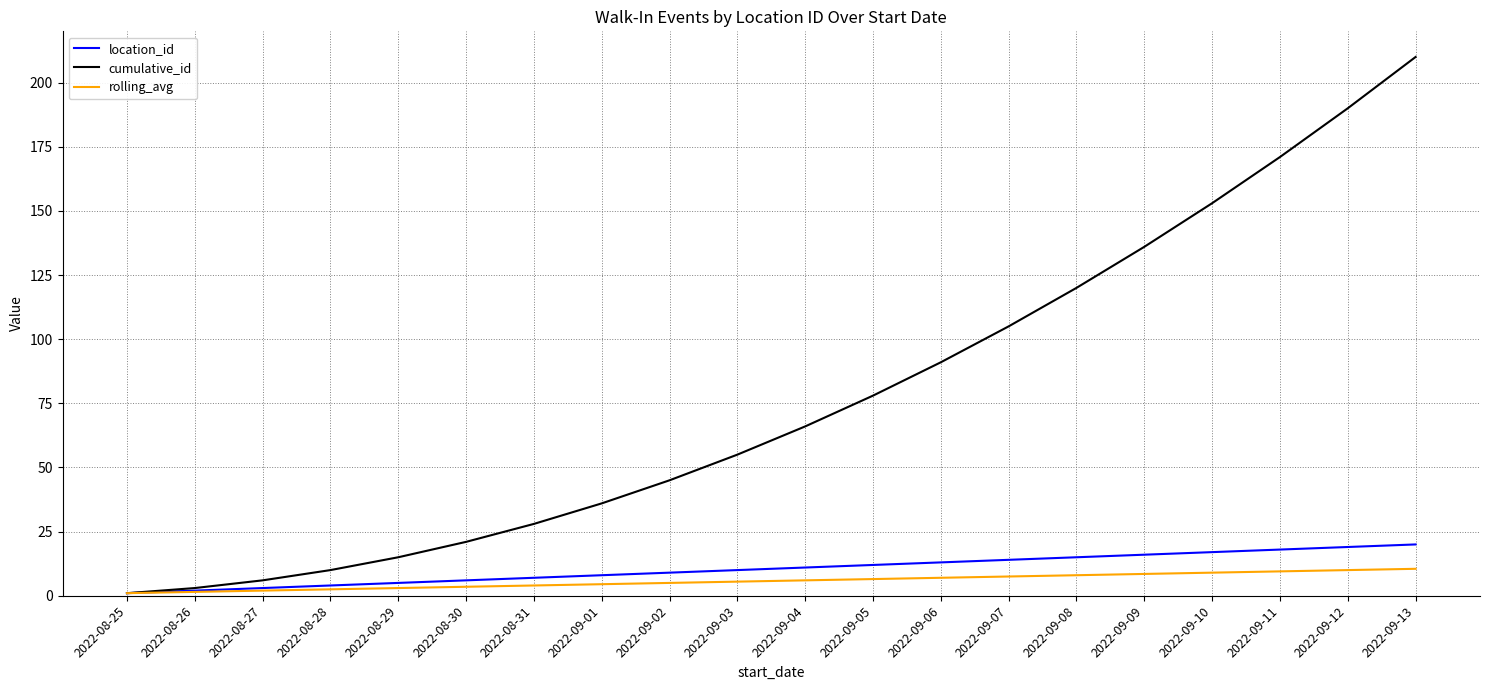

What is the difference between the maximum and minimum values in the rolling_avg series?

9.5